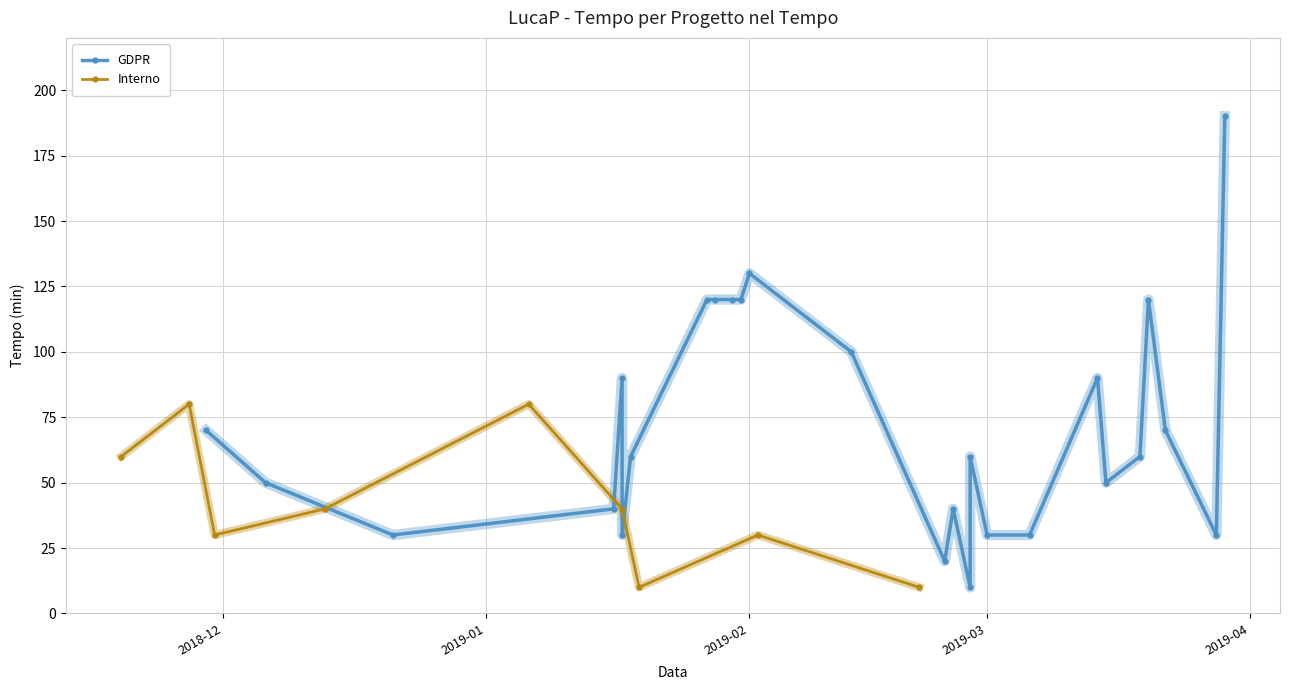

In Interno, how many points are higher than both neighbors (excluding endpoints)?

3